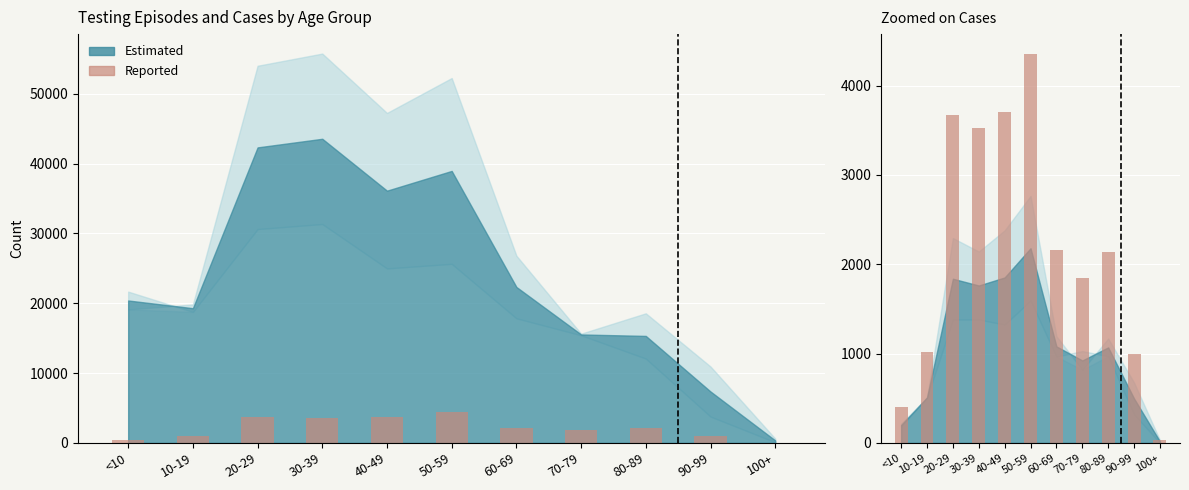

How many bars are there in total?

22